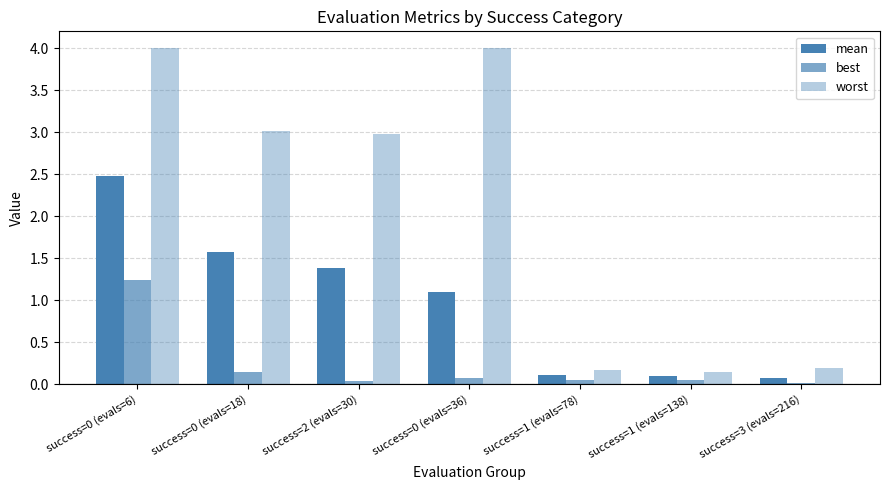

What is the sum of the best values at success=3 (evals=216) and success=2 (evals=30)?

0.1